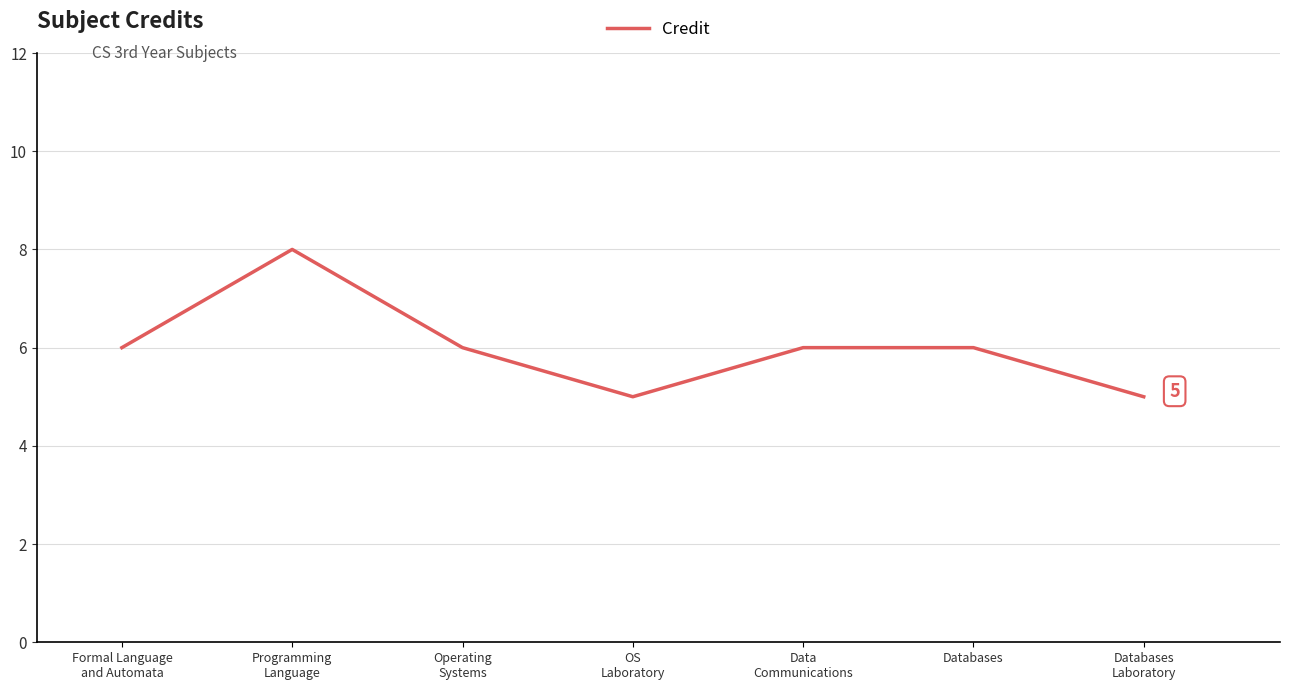

At which category does the data reach its first local peak?

Programming
Language